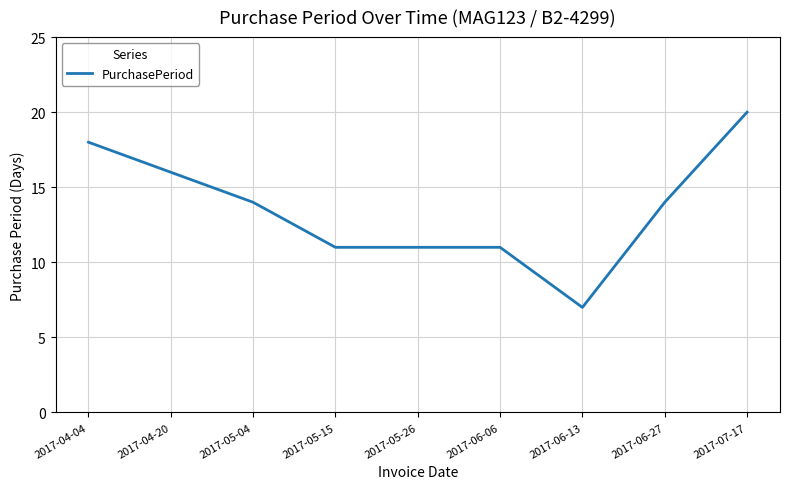

Does the chart have visible grid lines?

Yes